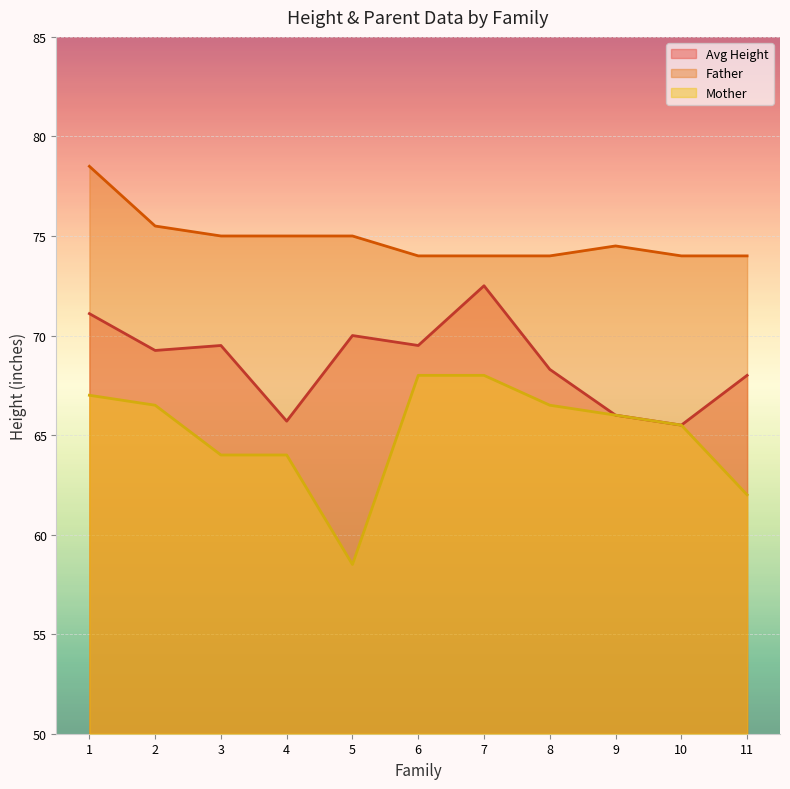

Between 7 and 3, which is larger?

7